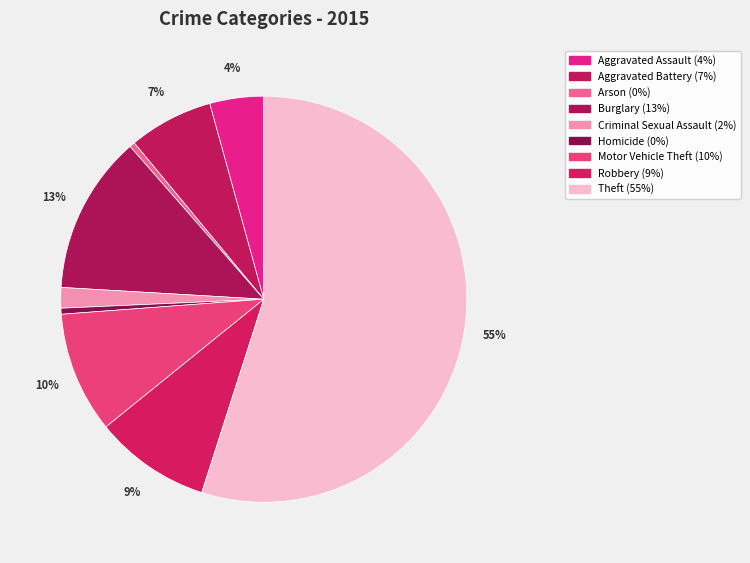

How many segments does this pie chart have?

9